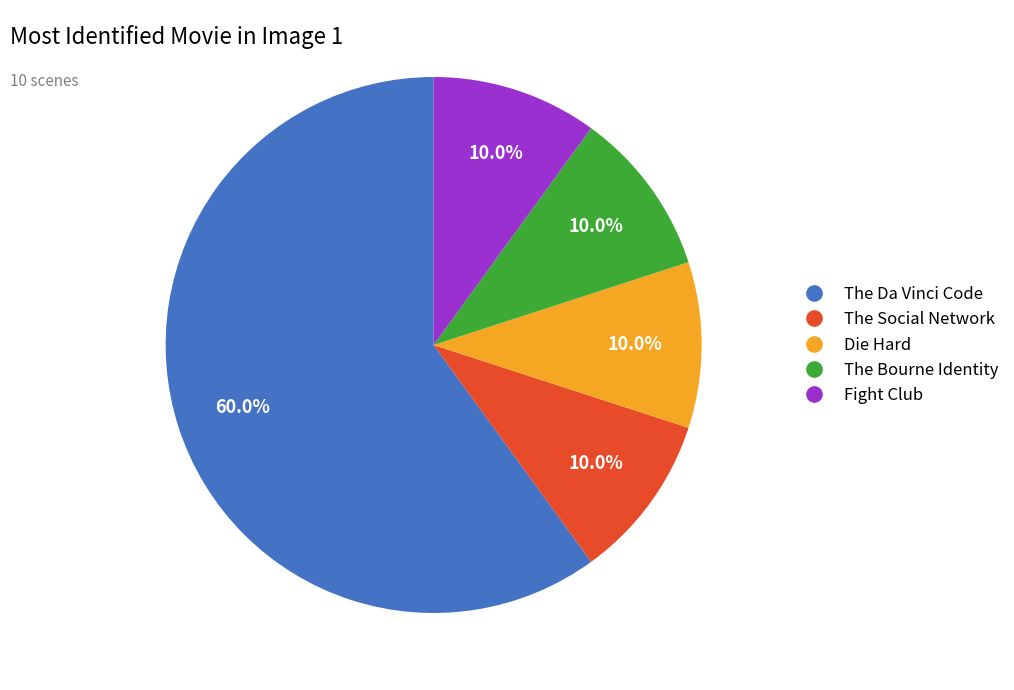

Does any single category account for the majority?

Yes